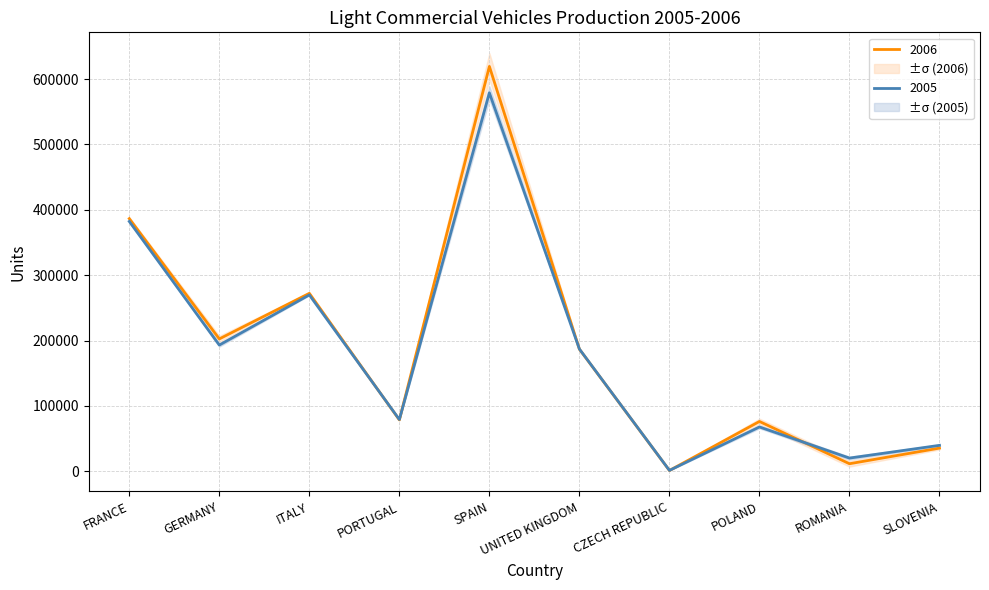

Reading right to left, transcribe all the data shown in this chart.

2005: SLOVENIA=39558	ROMANIA=20078	POLAND=67700	CZECH REPUBLIC=1220	UNITED KINGDOM=186948	SPAIN=578989	PORTUGAL=79079	ITALY=269749	GERMANY=193037	FRANCE=382201
2006: SLOVENIA=35320	ROMANIA=11410	POLAND=76100	CZECH REPUBLIC=1077	UNITED KINGDOM=186718	SPAIN=619444	PORTUGAL=78472	ITALY=272205	GERMANY=202431	FRANCE=386512